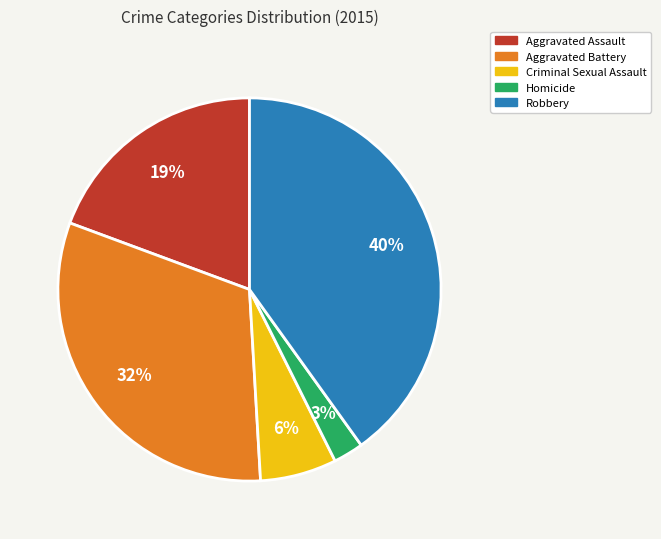

Is there any slice that represents more than half of the pie?

No